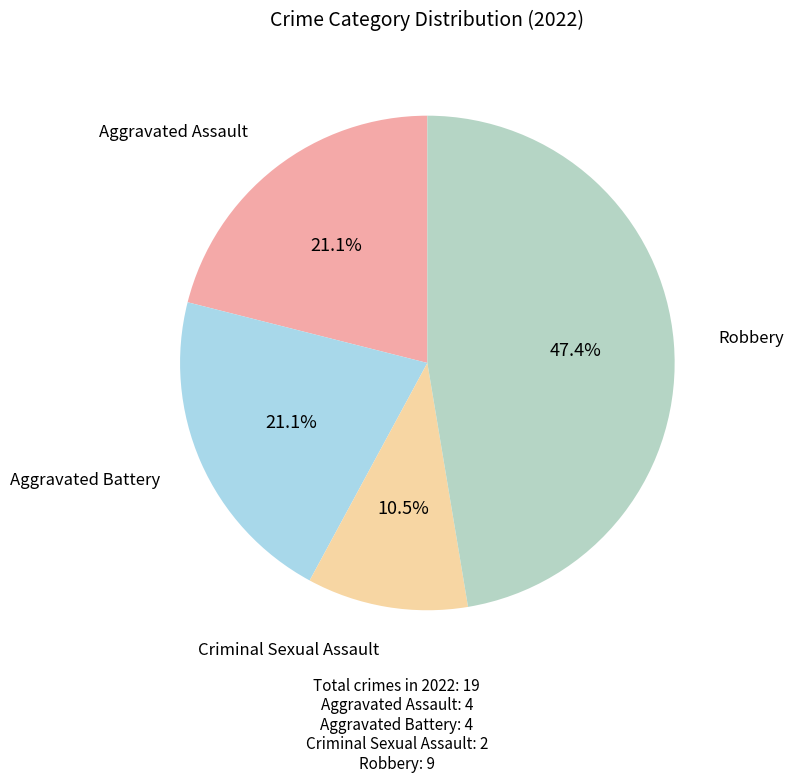

Is there any slice that represents more than half of the pie?

No